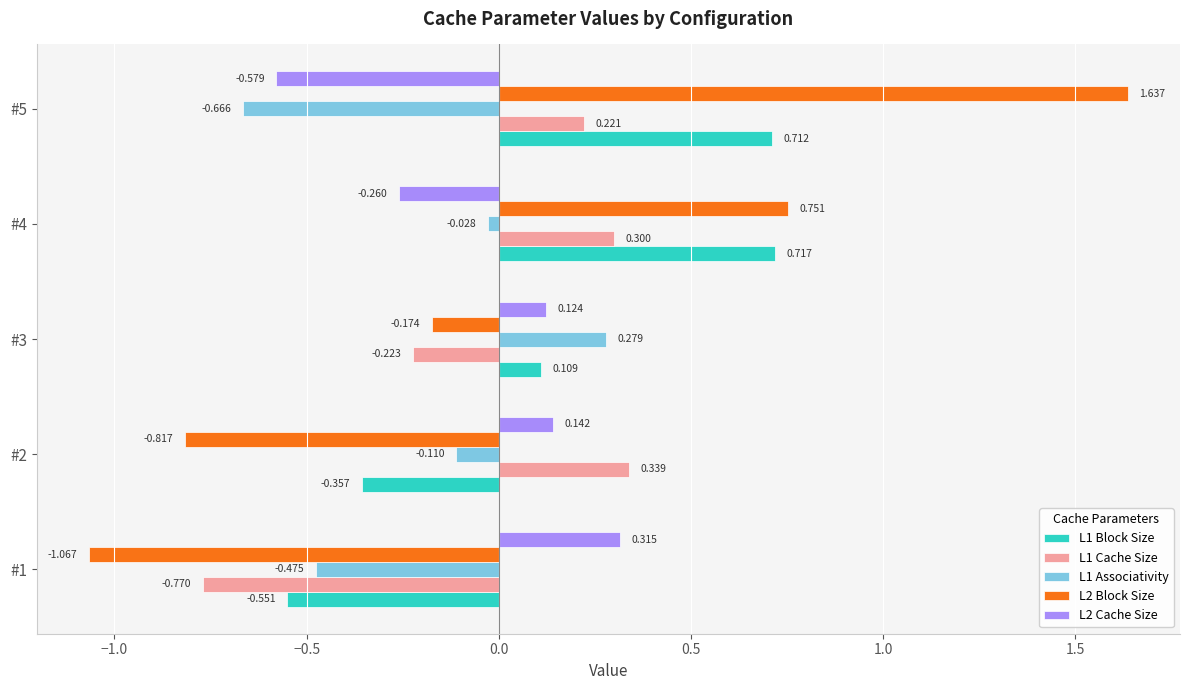

Is the value of L2 Block Size at #5 greater than the value of L1 Block Size at #5?

Yes